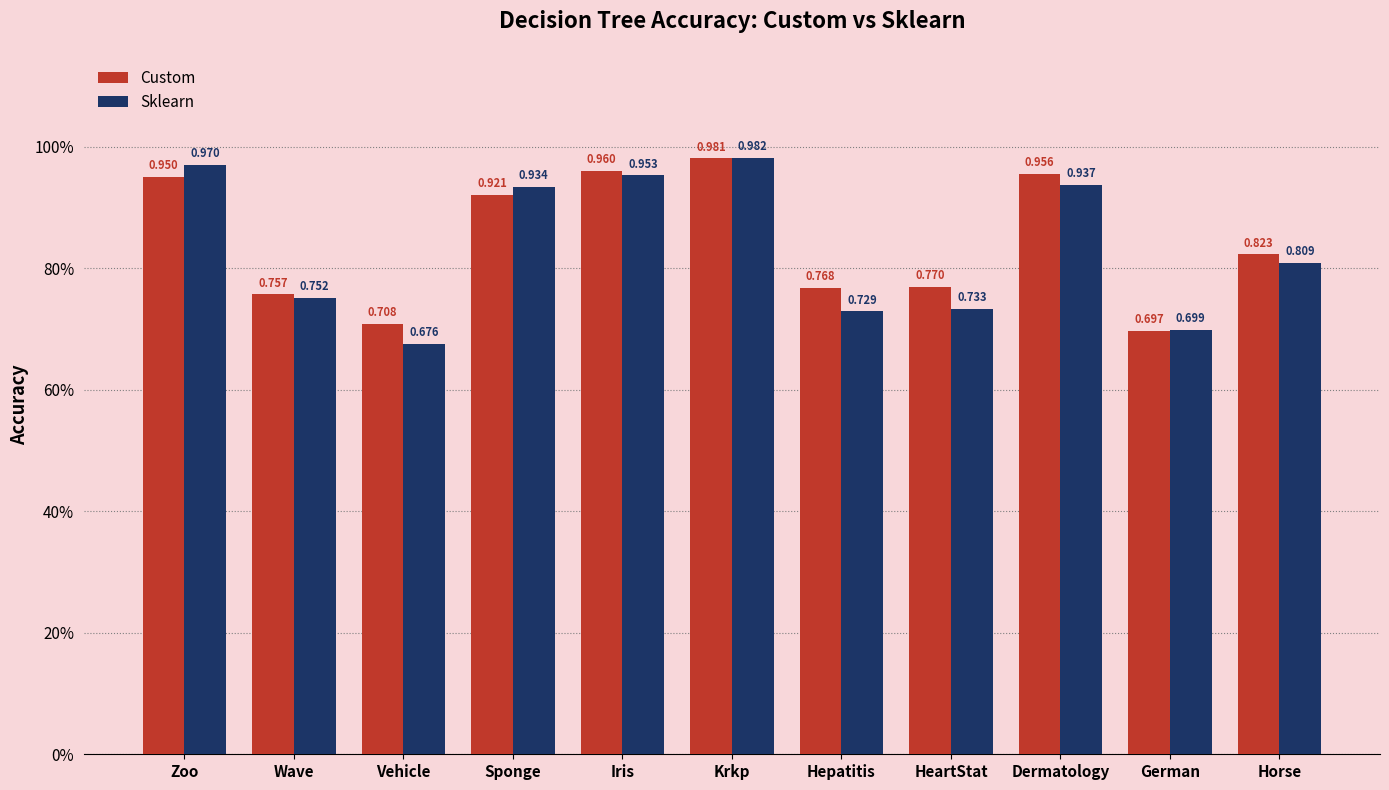

Which category has the highest value across all series?

Krkp